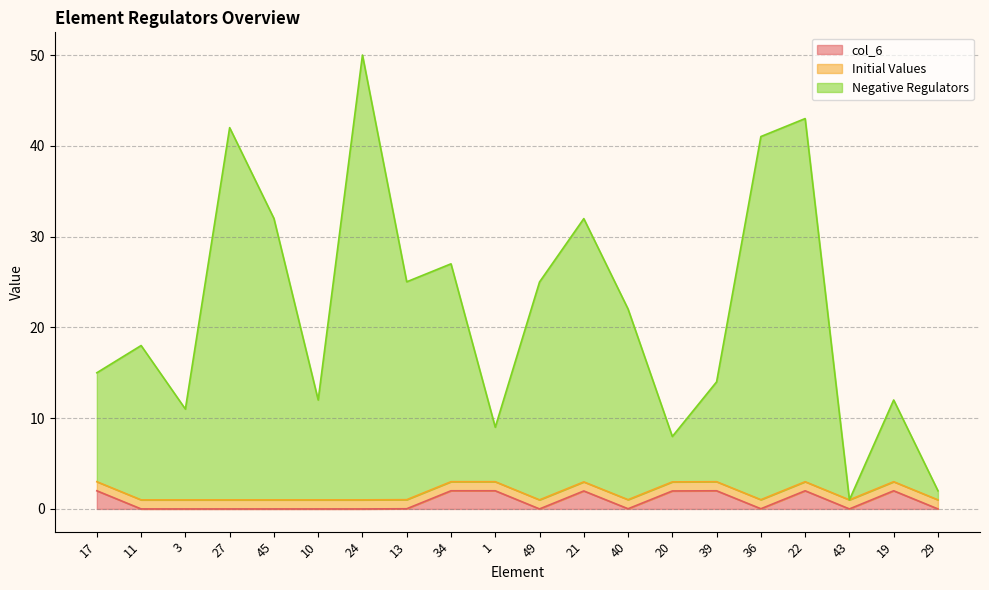

How many values in the Negative Regulators series are below 22?

10